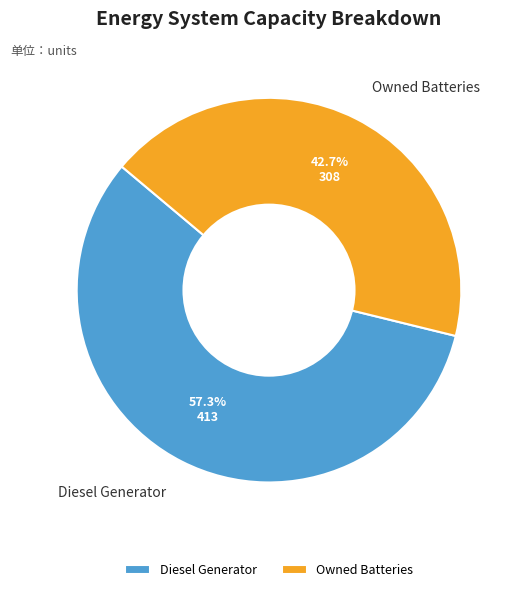

Rank the categories by value from highest to lowest.

Diesel Generator, Owned Batteries